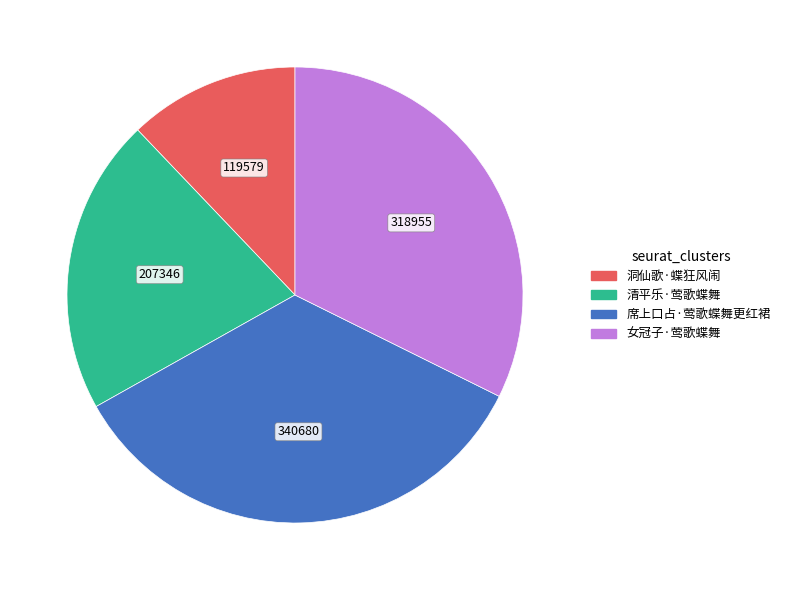

Combined, do 清平乐·莺歌蝶舞 and 女冠子·莺歌蝶舞 account for over 50%?

Yes